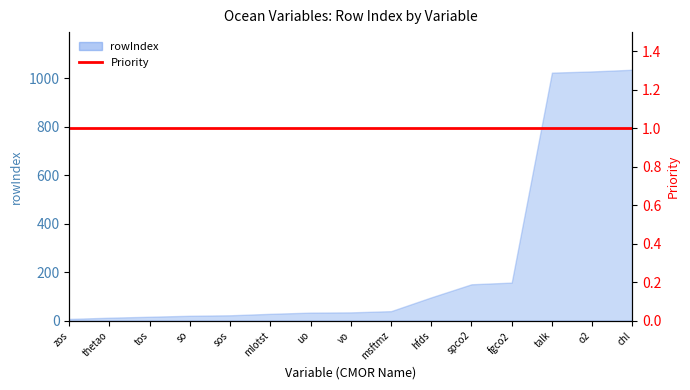

How many data points are less than 34?

7